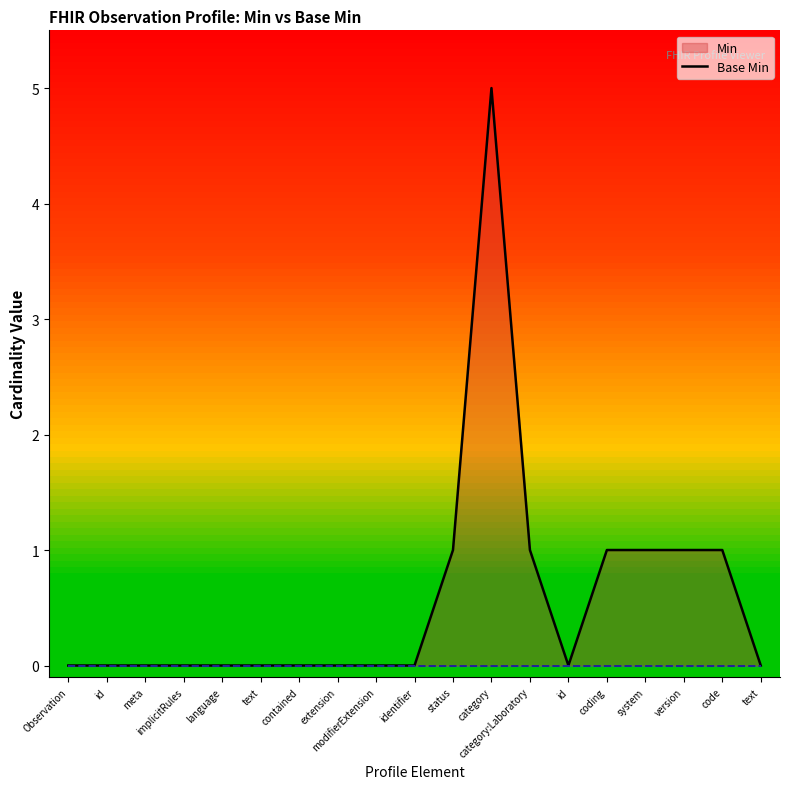

Does the chart have visible grid lines?

No